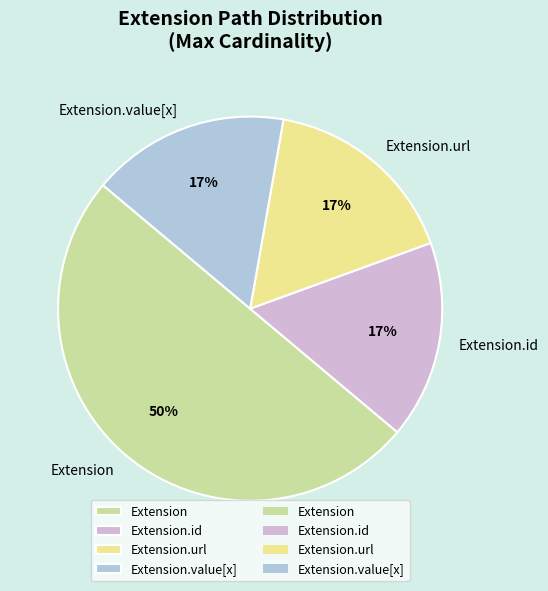

Do Extension.url and Extension.value[x] together represent more than half of the pie?

No